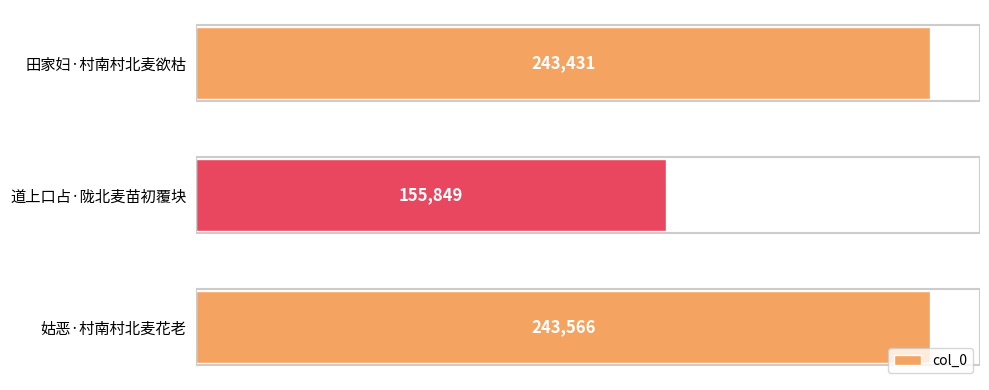

What is the average value?

214282